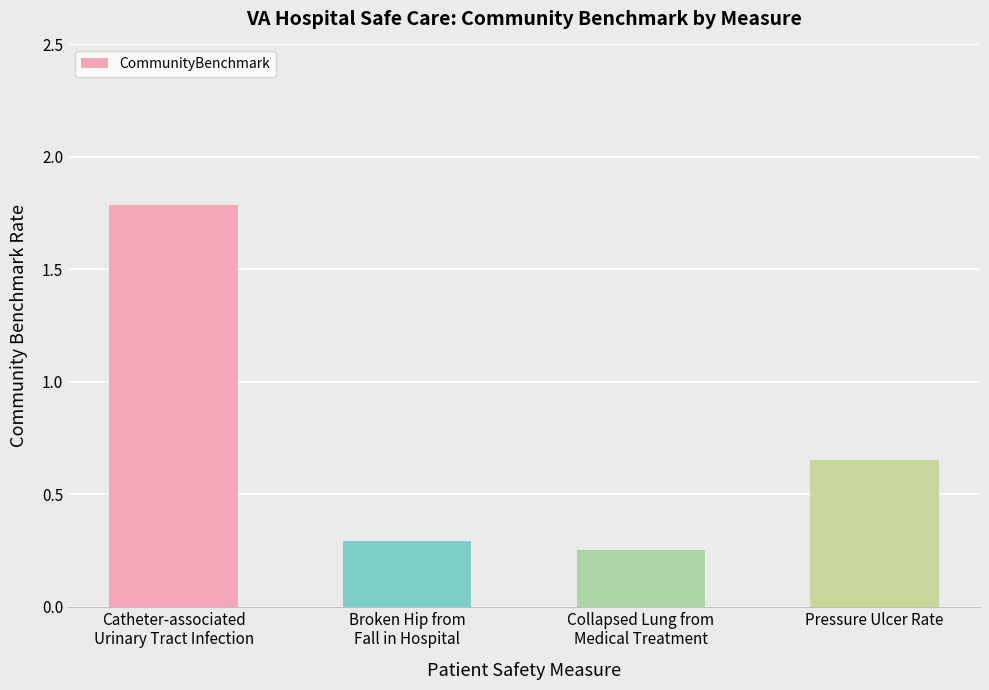

Are the bars horizontal?

No